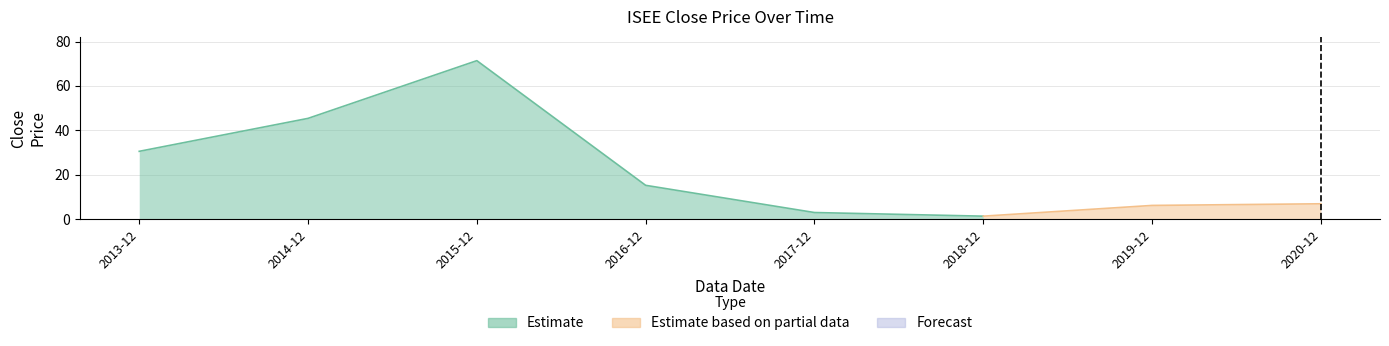

What is the smallest value displayed?

1.4